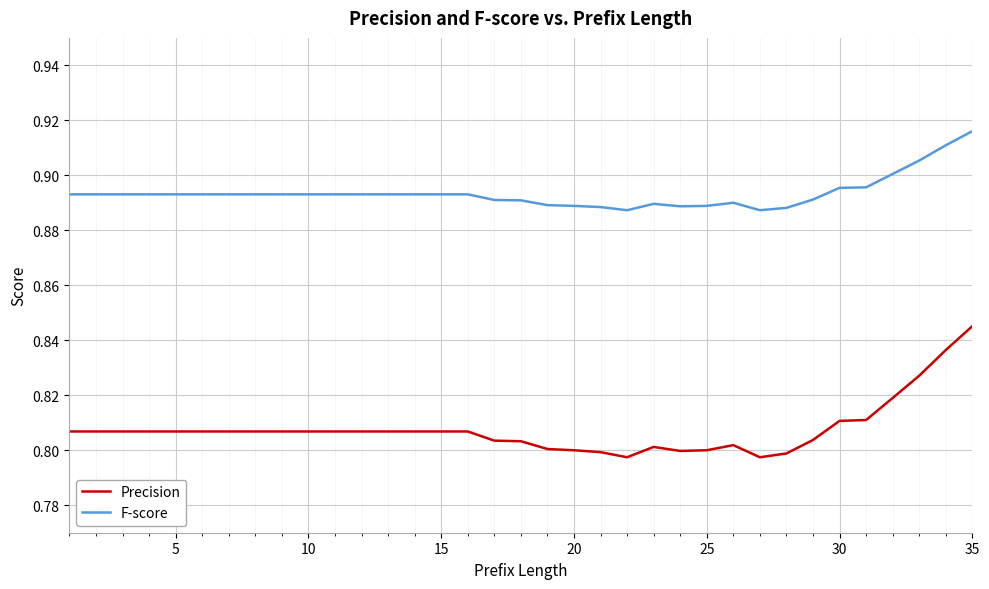

True or false: Precision and F-score cross at least once.

False